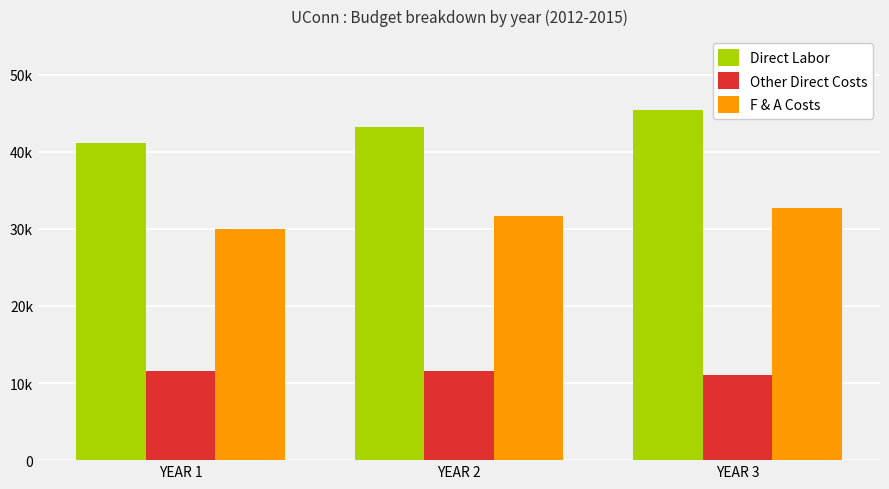

At which label is Other Direct Costs closest to 11250?

YEAR 1